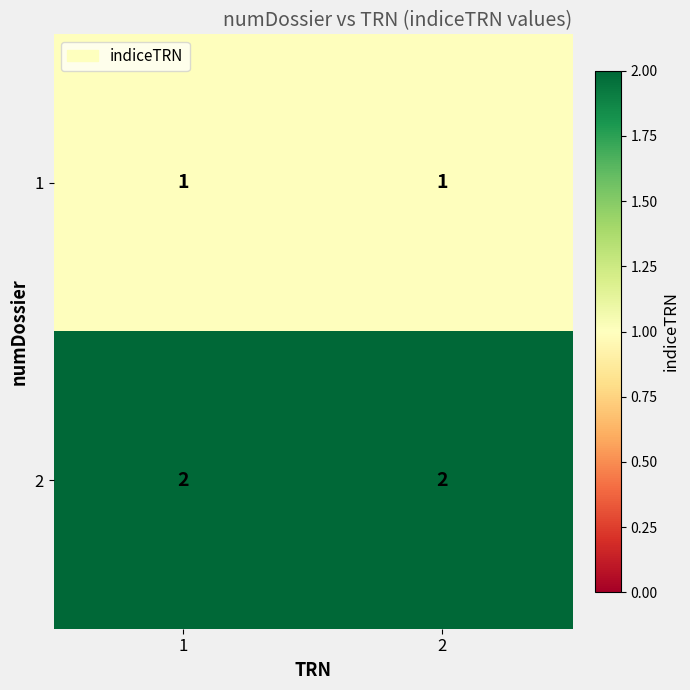

True or false: 2 has a value of 0 at 1.

False